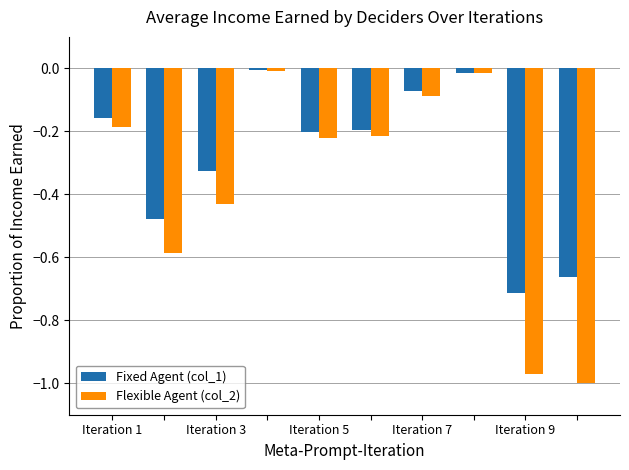

Which series has the largest range (max minus min)?

Flexible Agent (col_2)